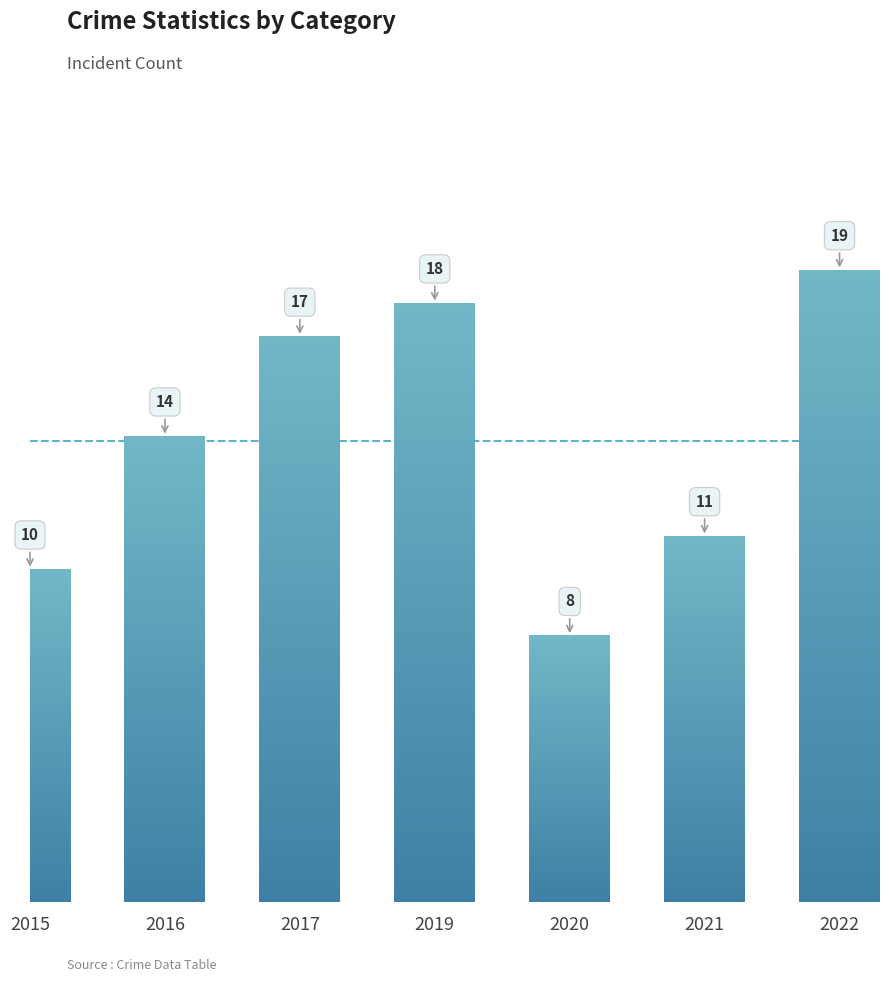

How many values are below 14?

3